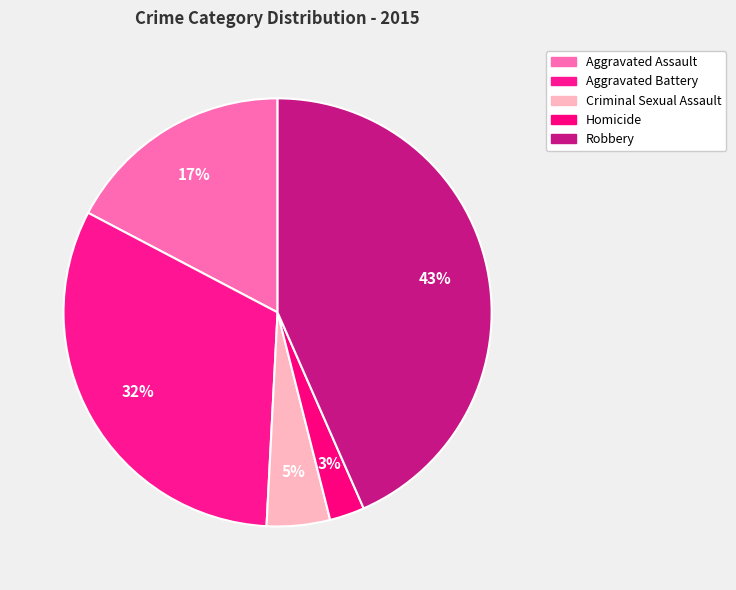

To the nearest percent, what is the difference between the largest and smallest slice percentages?

41%